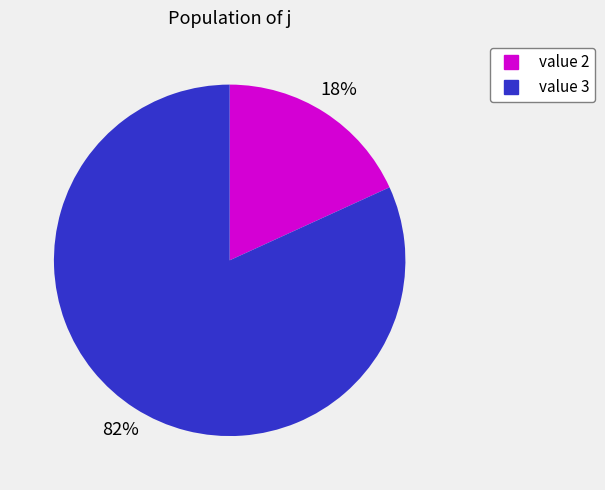

To the nearest percent, what is the difference between the largest and smallest slice percentages?

64%